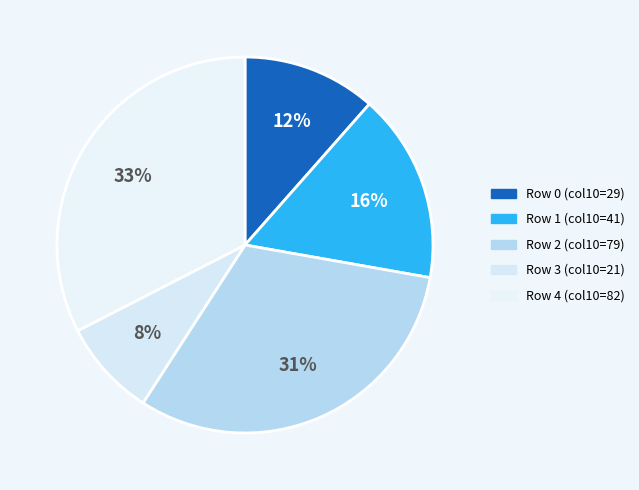

How many segments does this pie chart have?

5